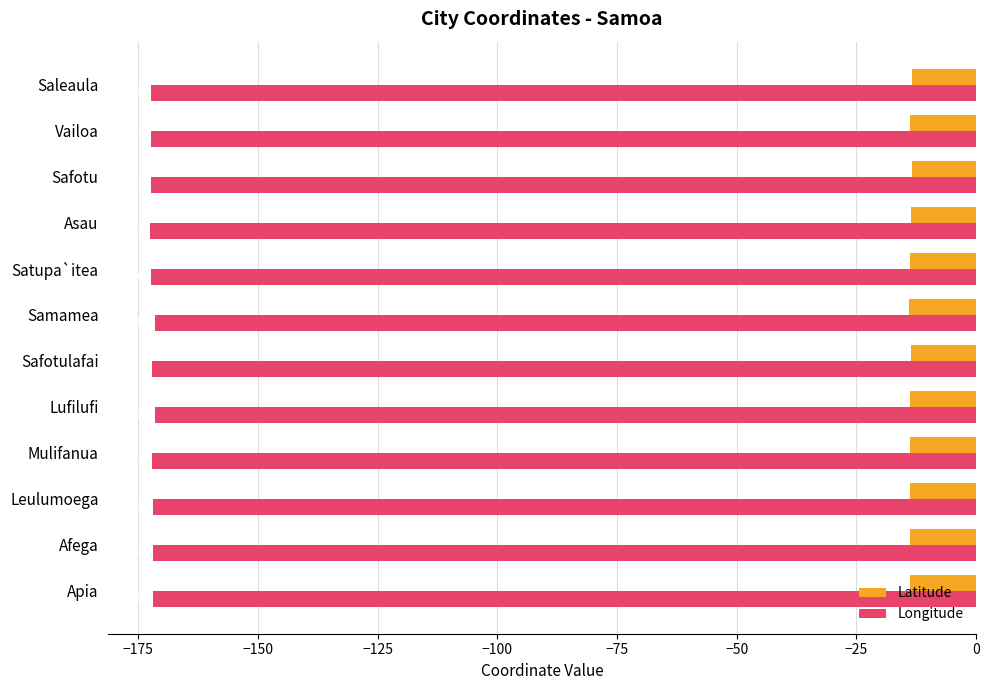

What is the spread (max minus min) of values at Apia?

158.0